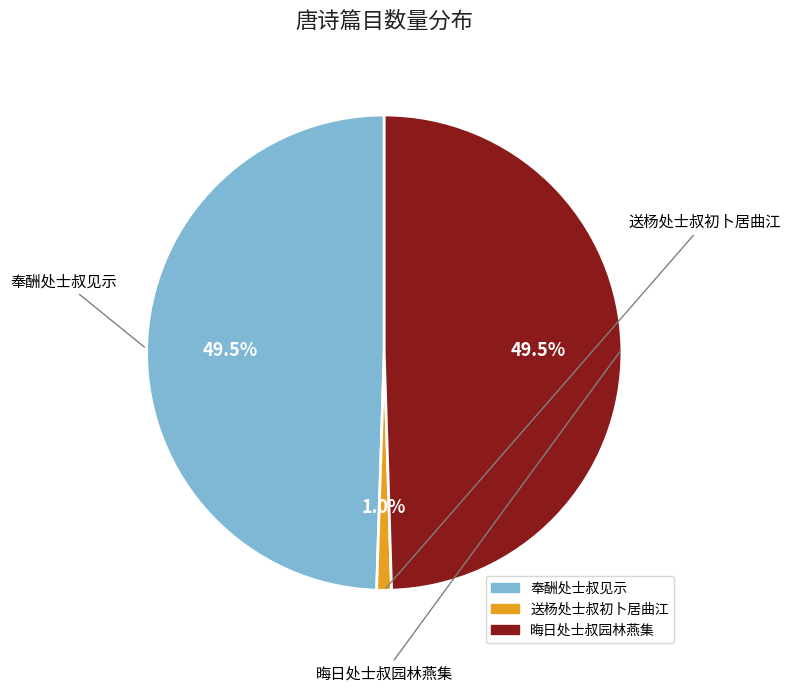

Is 送杨处士叔初卜居曲江 the majority of the pie?

No